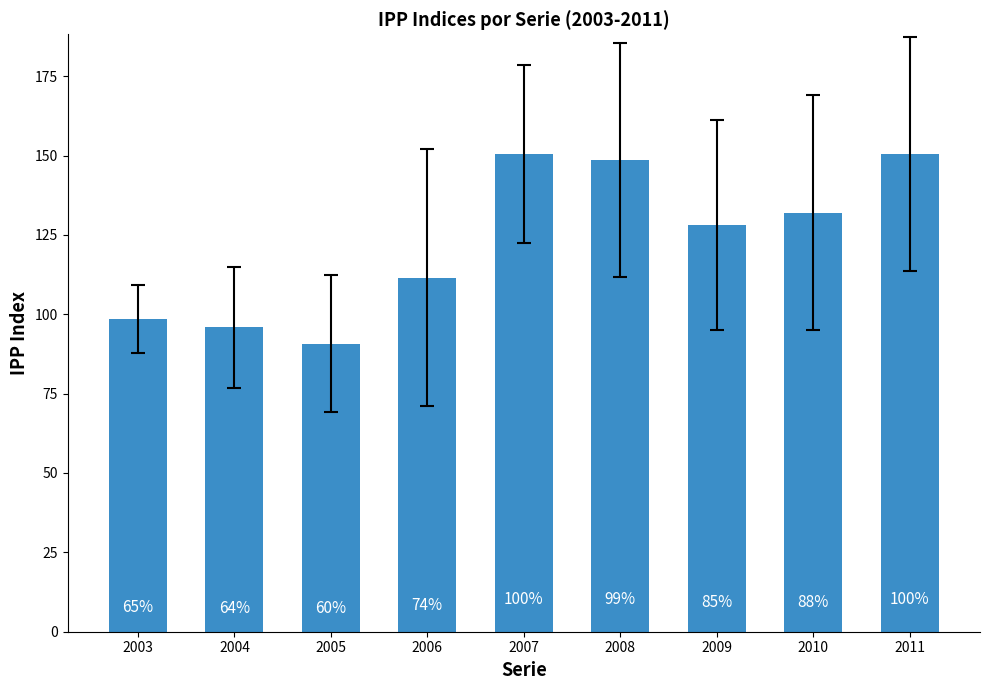

Is it true that the value at 2004 is 95.9?

True